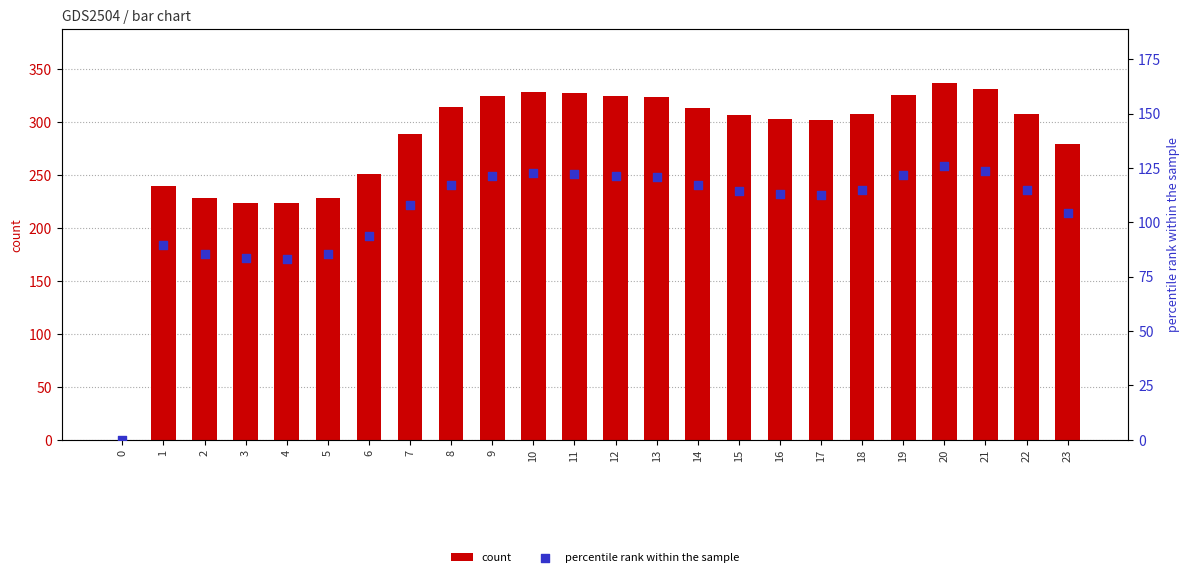

Which series reaches the minimum Y coordinate?

count